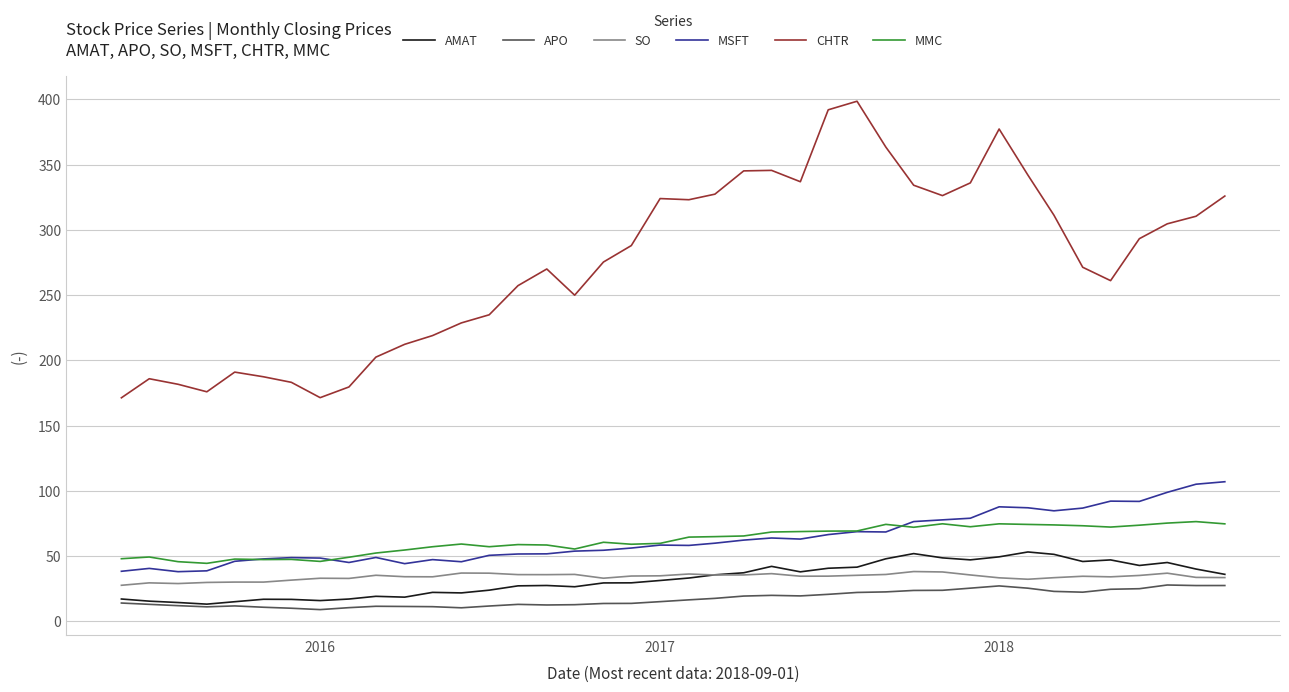

What is the smallest value displayed?

8.9